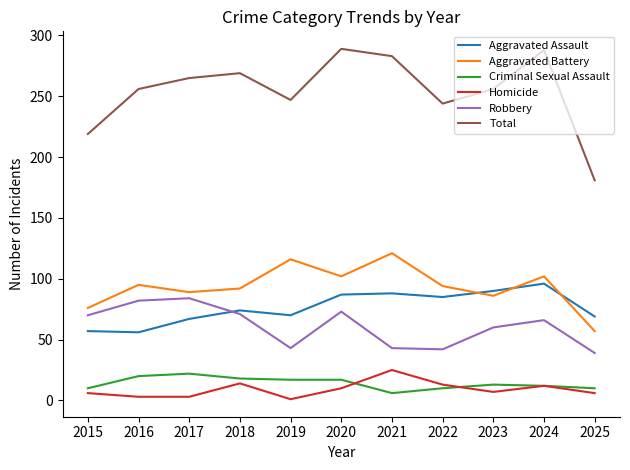

Between 2019 and 2025, which series saw the biggest shift?

Total